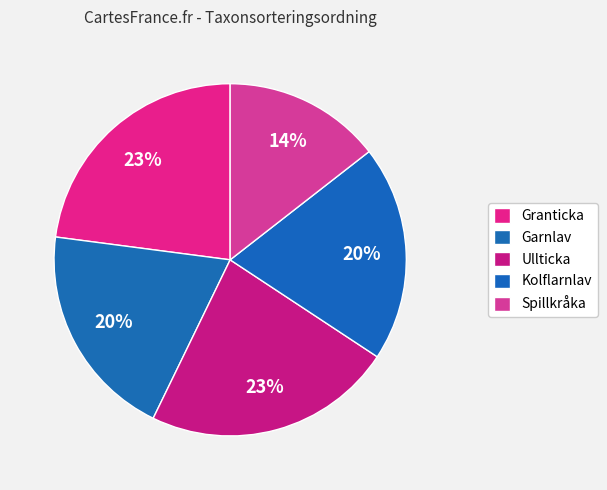

To the nearest percent, what is the combined percentage of Granticka and Ullticka?

46%